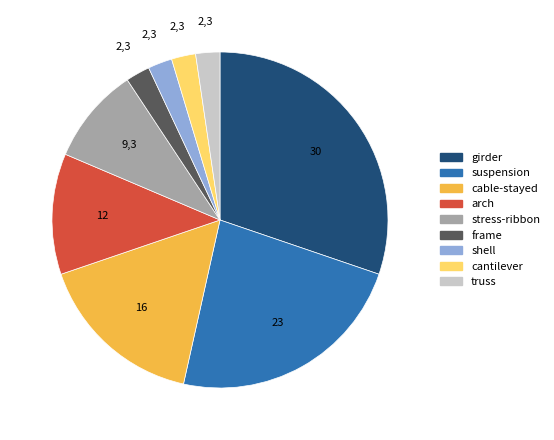

Is it true that stress-ribbon is 9% of the pie?

True